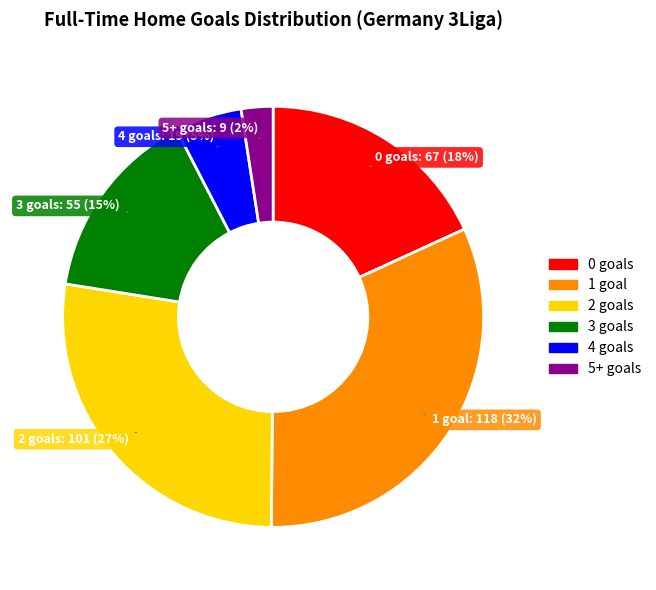

True or false: 4 goals accounts for 5% of the total.

True